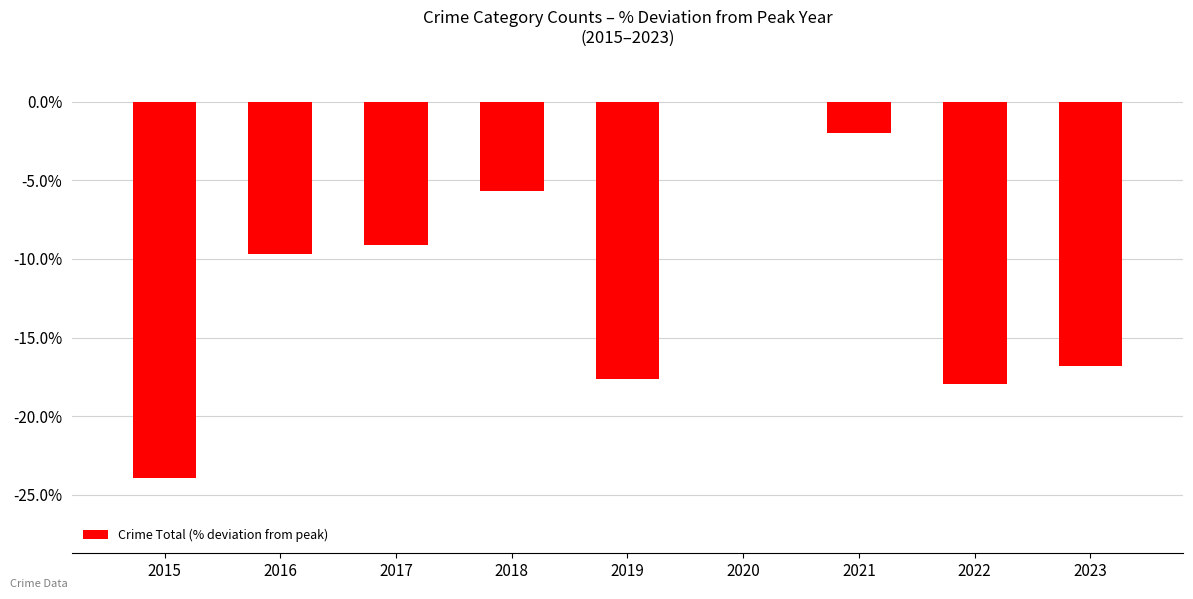

True or false: the data shows -3.0 at 2018.

False